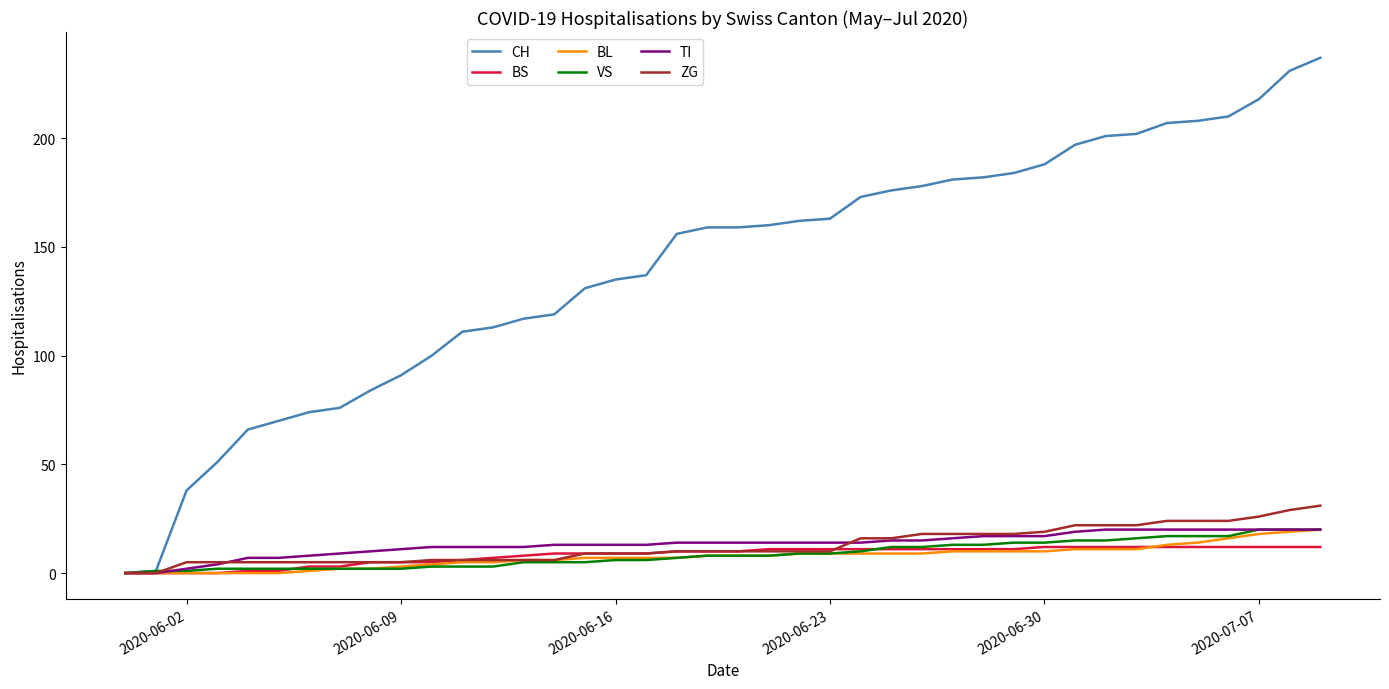

Which series has the largest total across all categories?

CH